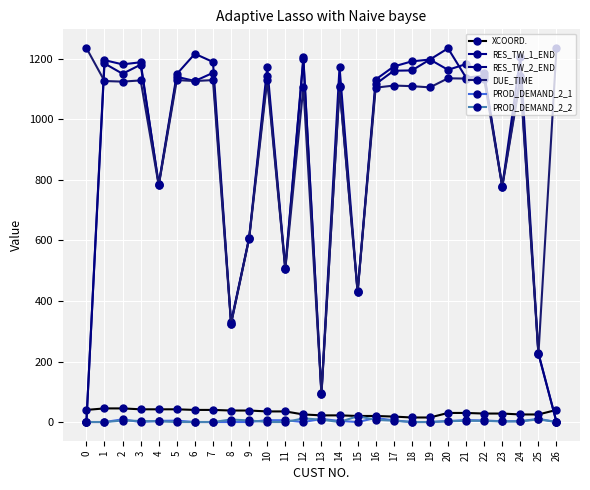

Count the number of categories in the chart.

27